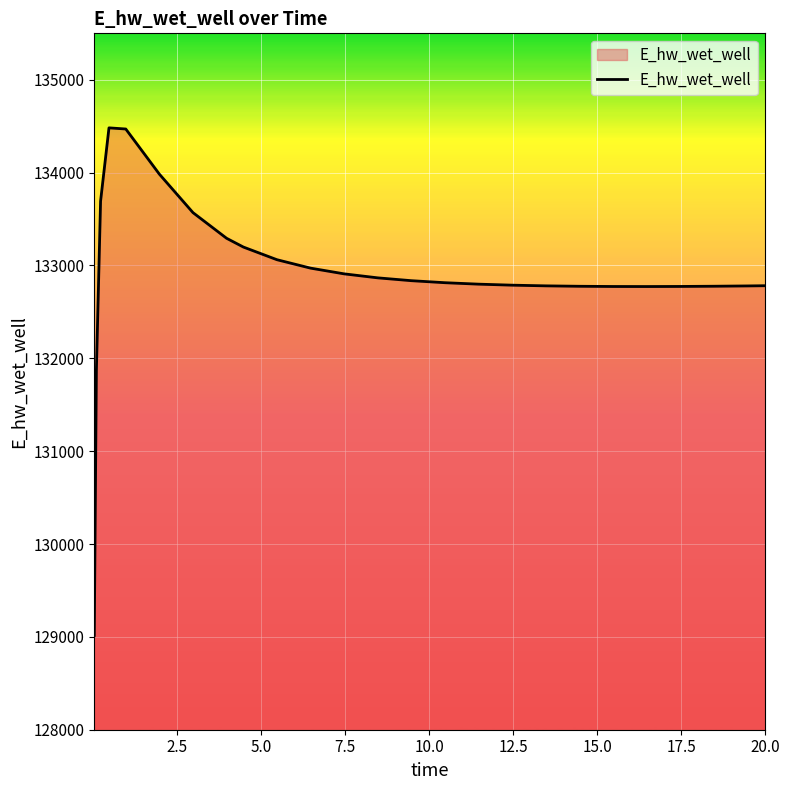

What is the greatest value displayed?

134482.0